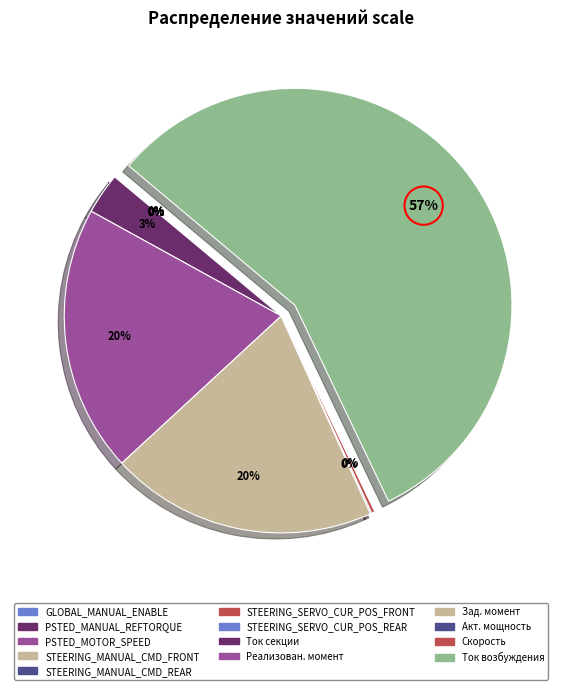

Does any single category account for the majority?

Yes